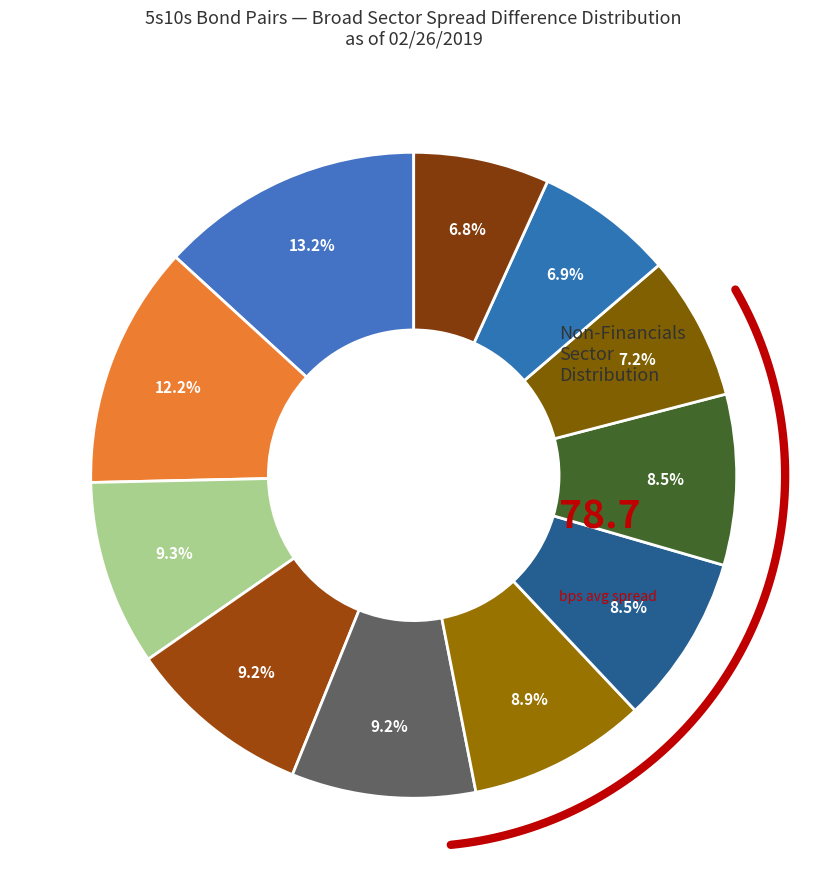

Do Automotive and Capital_Goods together represent more than half of the pie?

No